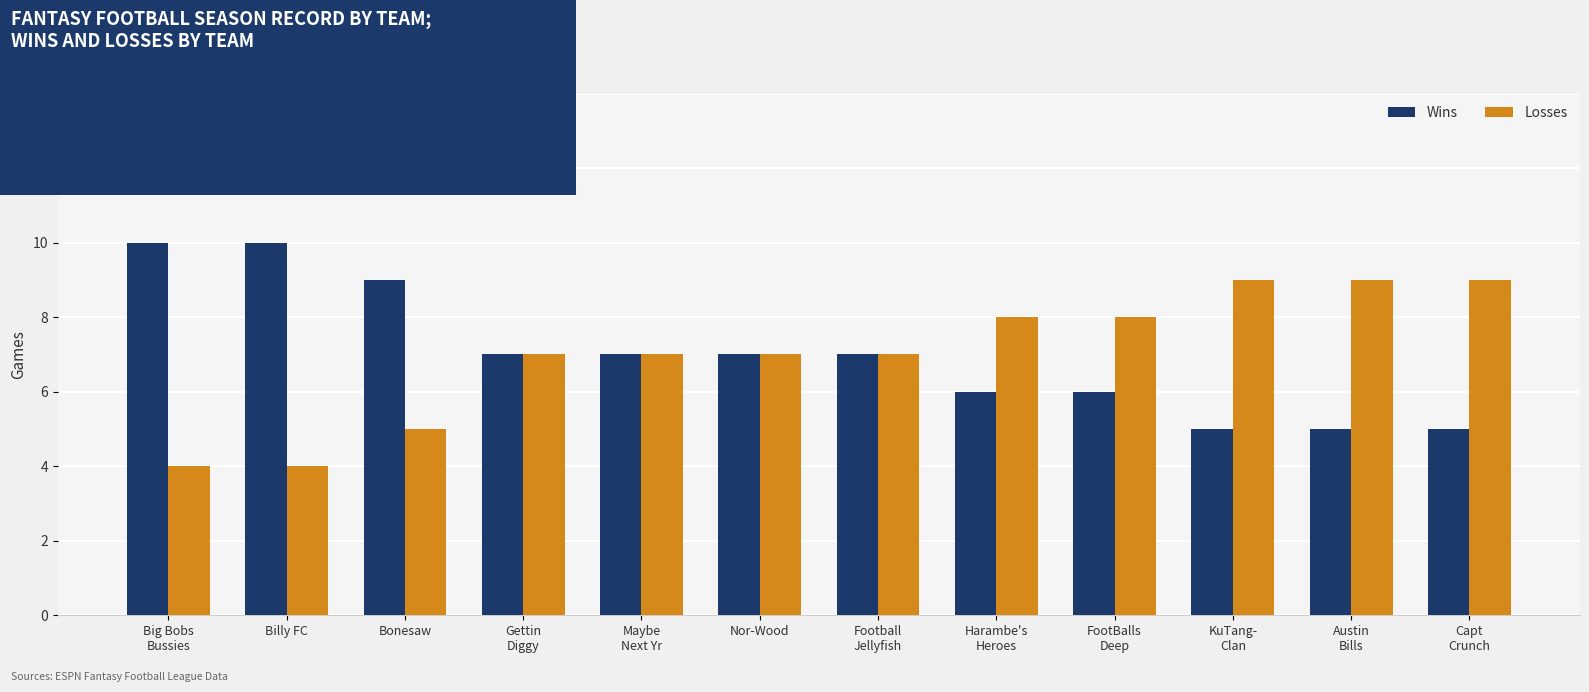

What is the difference between the highest and lowest values at Bonesaw?

4